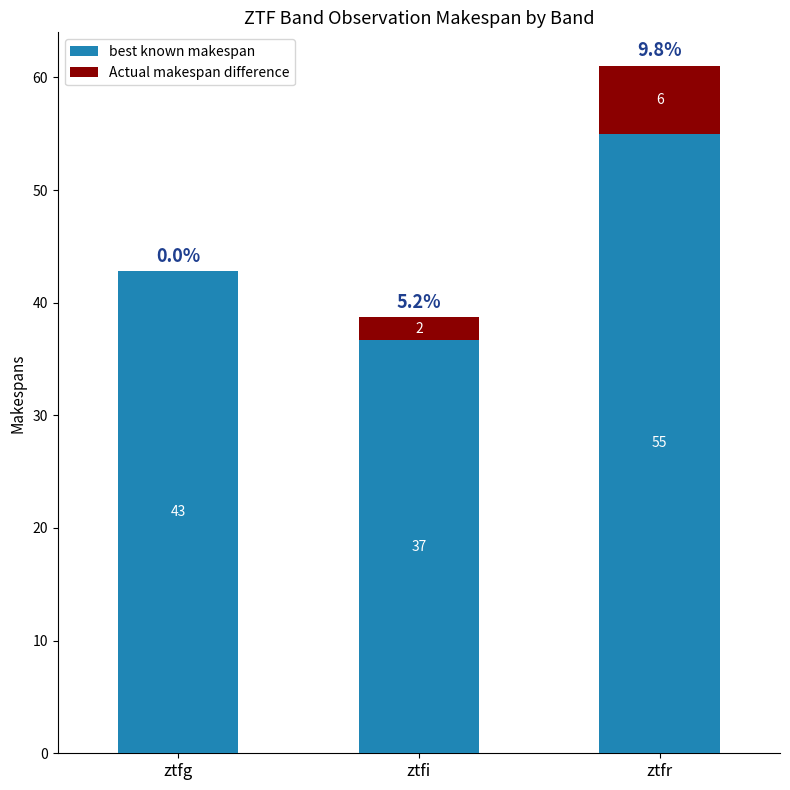

What is the approximate value of best known makespan at ztfr?

55.0